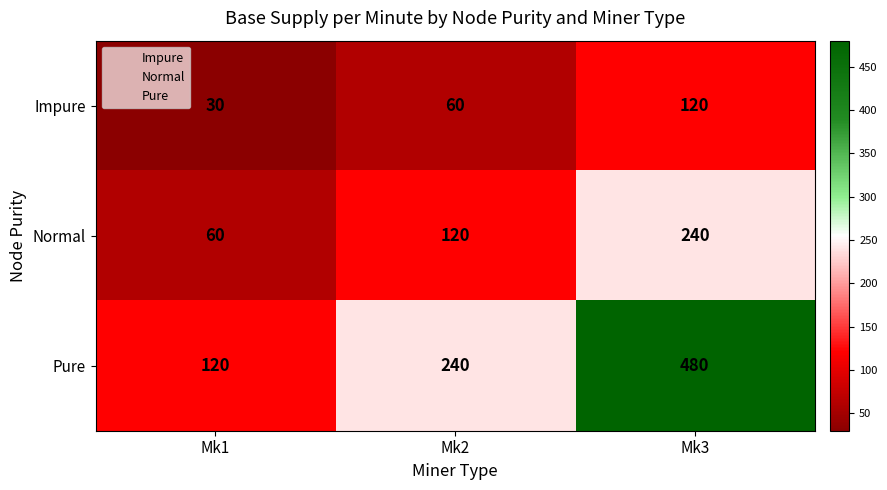

What value does the Normal series have at Mk3, to the nearest 5?

240